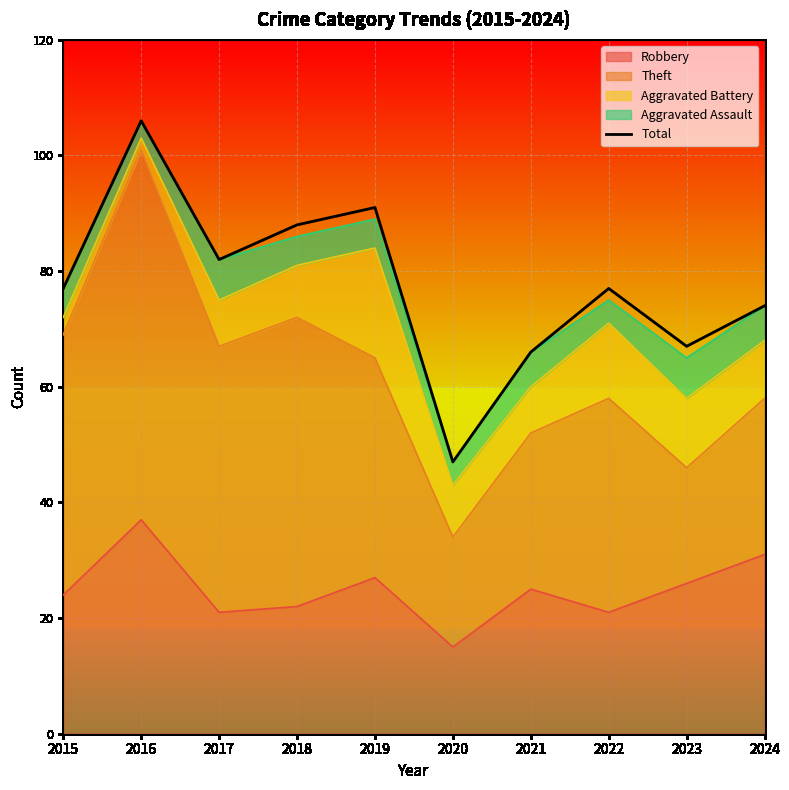

How many interior local valleys (lower than both neighbors) does the data have?

3